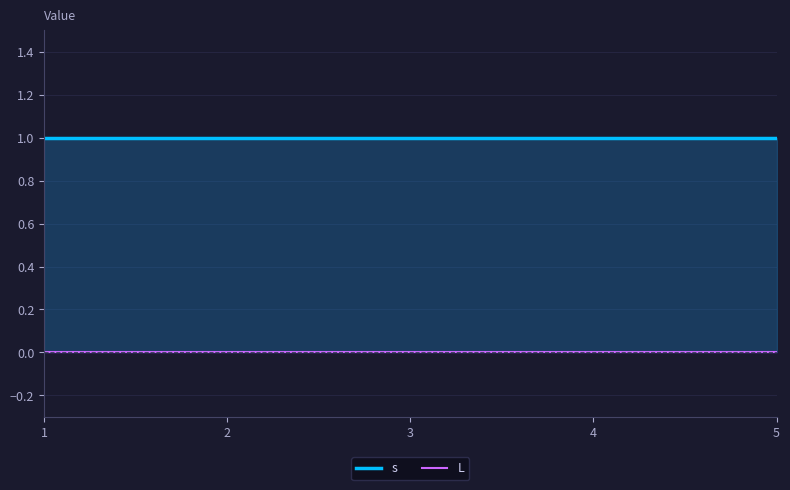

What is the total value across all series at 1?

1